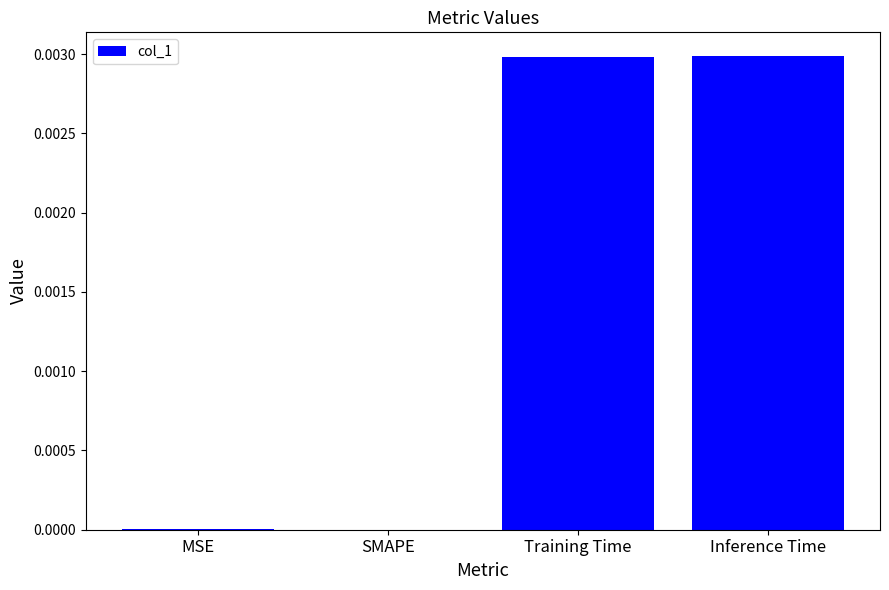

Is it true that the value at Inference Time is 0.0?

True